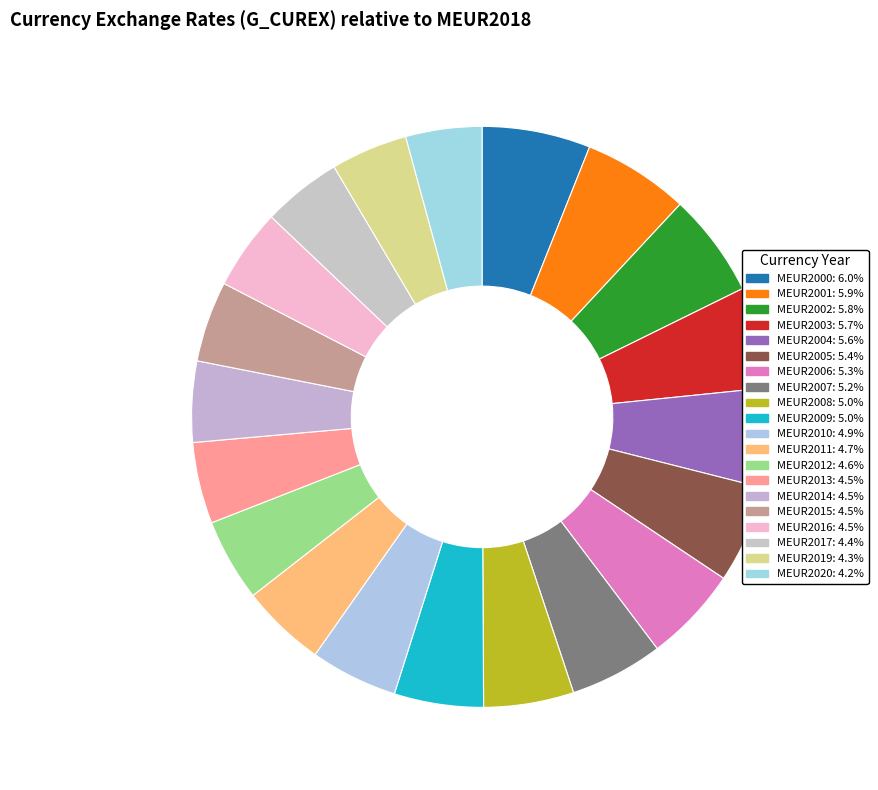

To the nearest percent, what is the combined percentage of MEUR2007 and MEUR2017?

10%